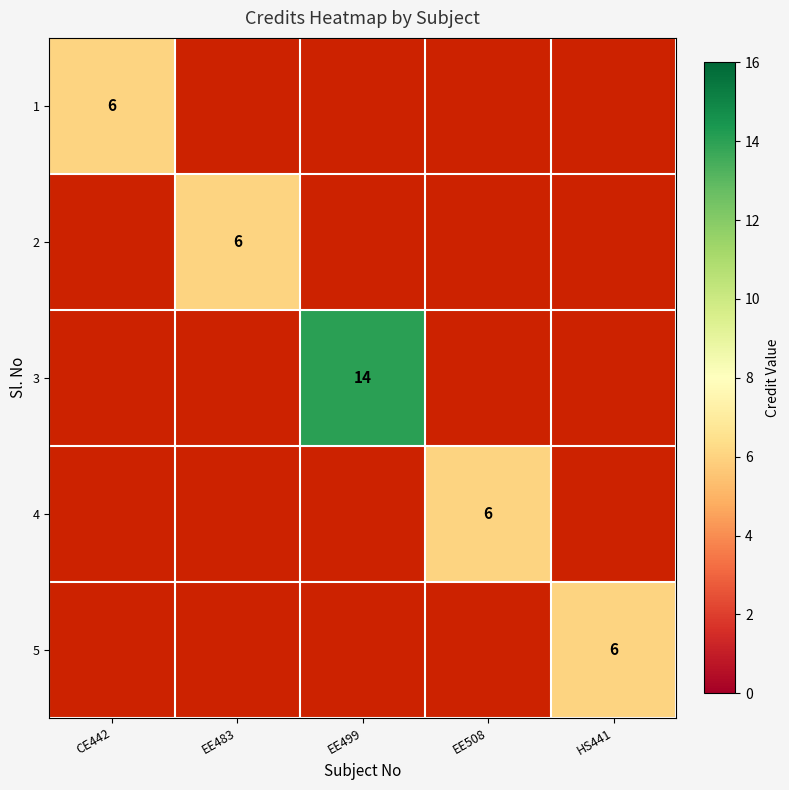

True or false: 5 has a value of 10 at HS441.

False